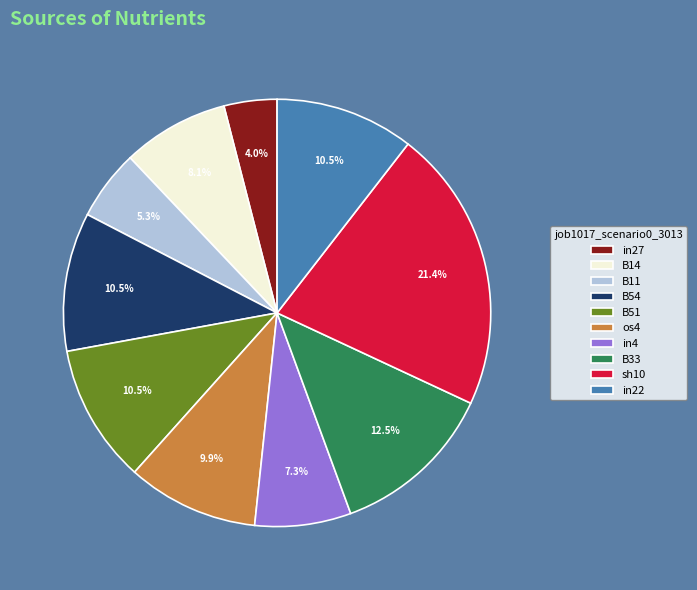

True or false: in4 accounts for 7% of the total.

True